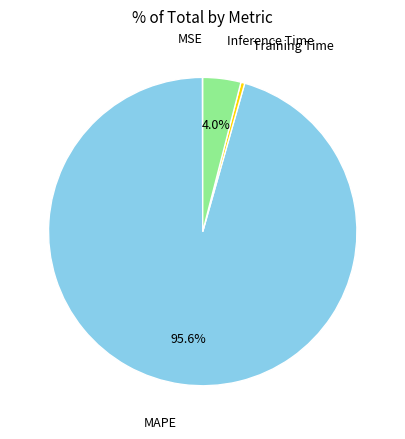

What percentage is the Inference Time slice, to the nearest percent?

4%